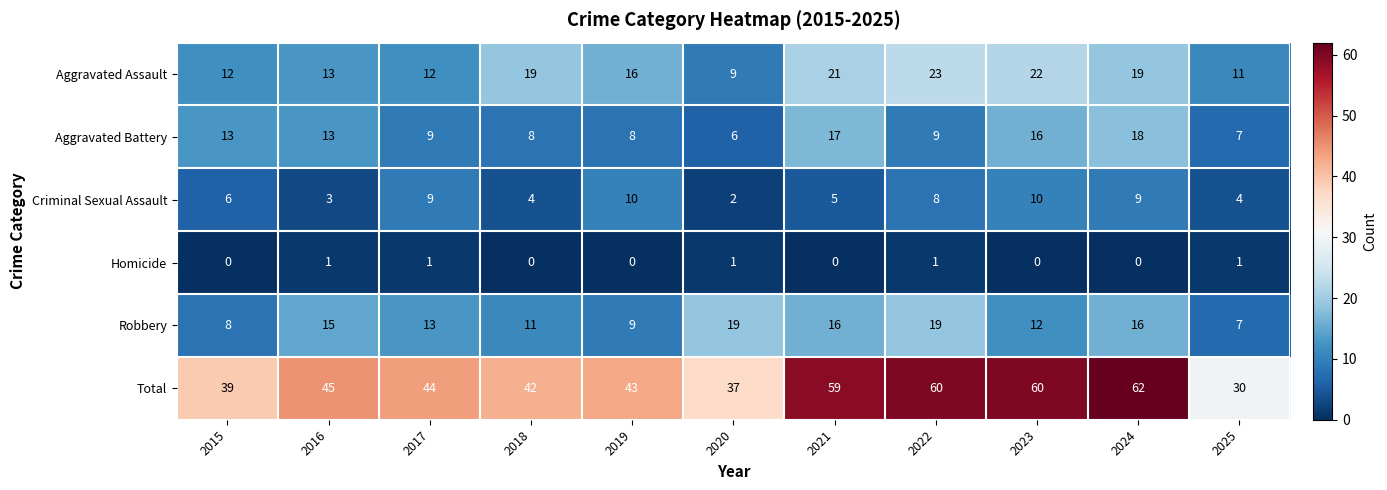

Which label corresponds to the largest value in the chart?

2024